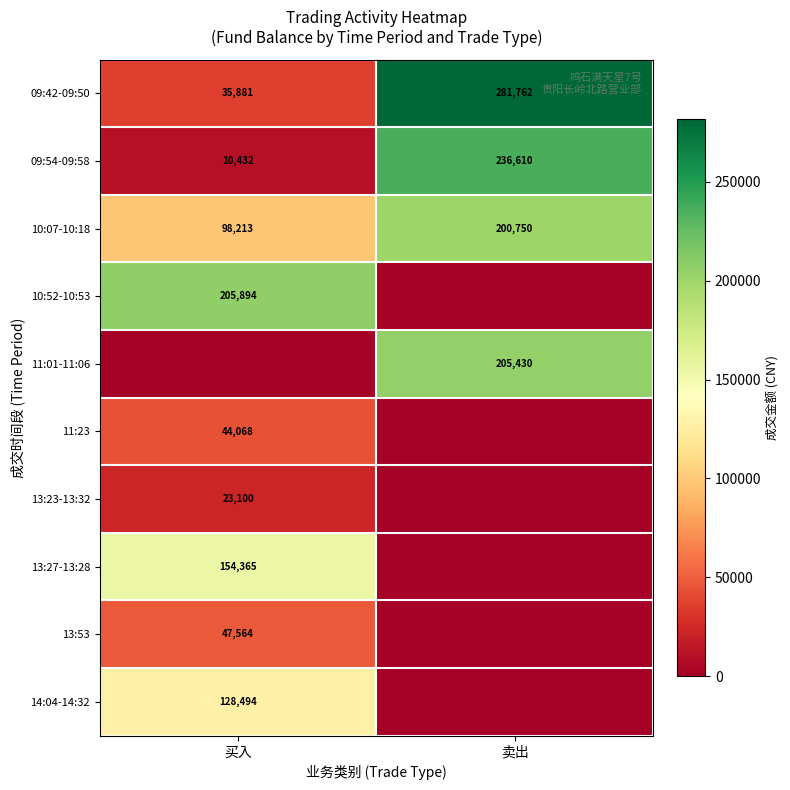

What is the average value of the 09:42-09:50 series?

158822